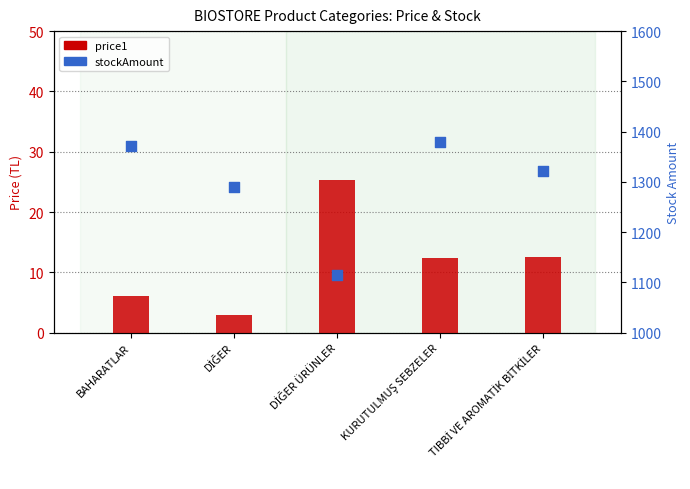

At how many categories does at least one series exceed 998?

5